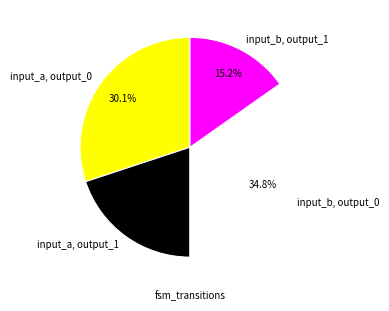

Is input_a, output_0 the majority of the pie?

No